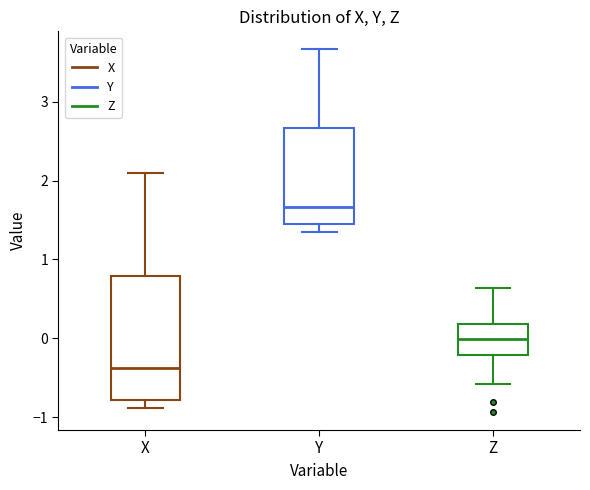

Which box's median line is the lowest?

X